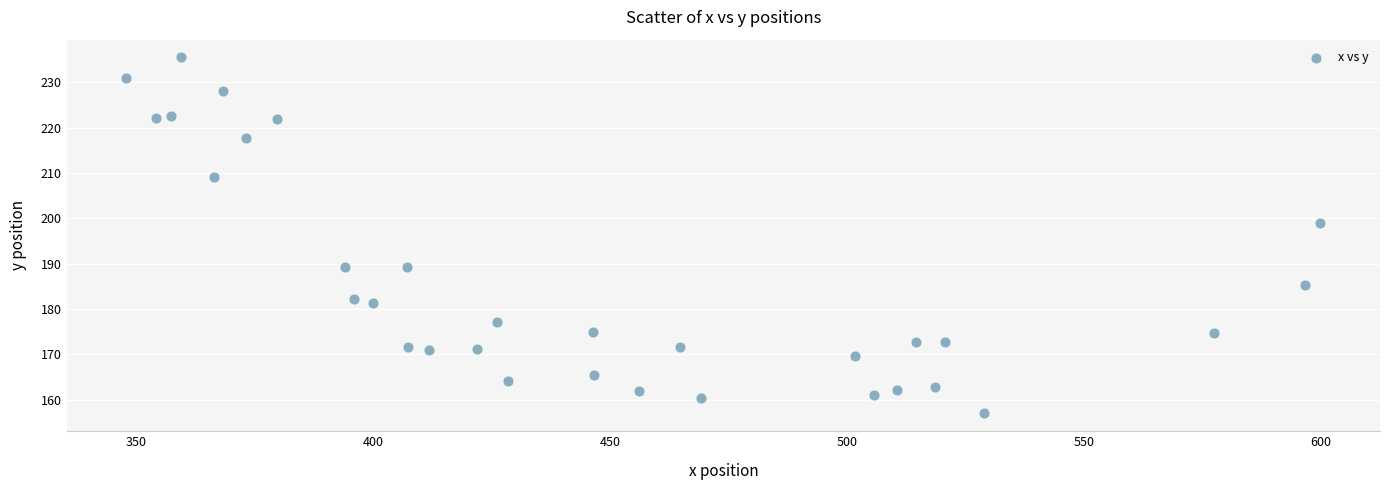

What Y value in the scatter plot is closest to 196?

199.0